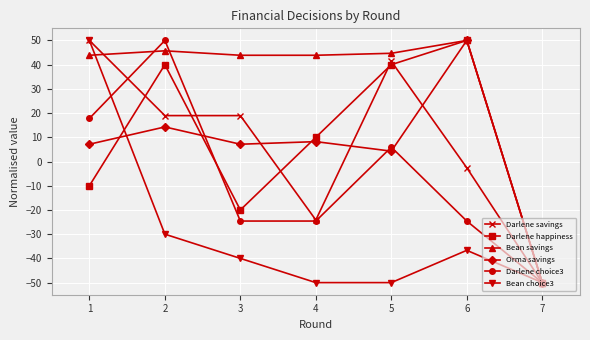

What is the lowest value of the Bean savings series?

-50.0